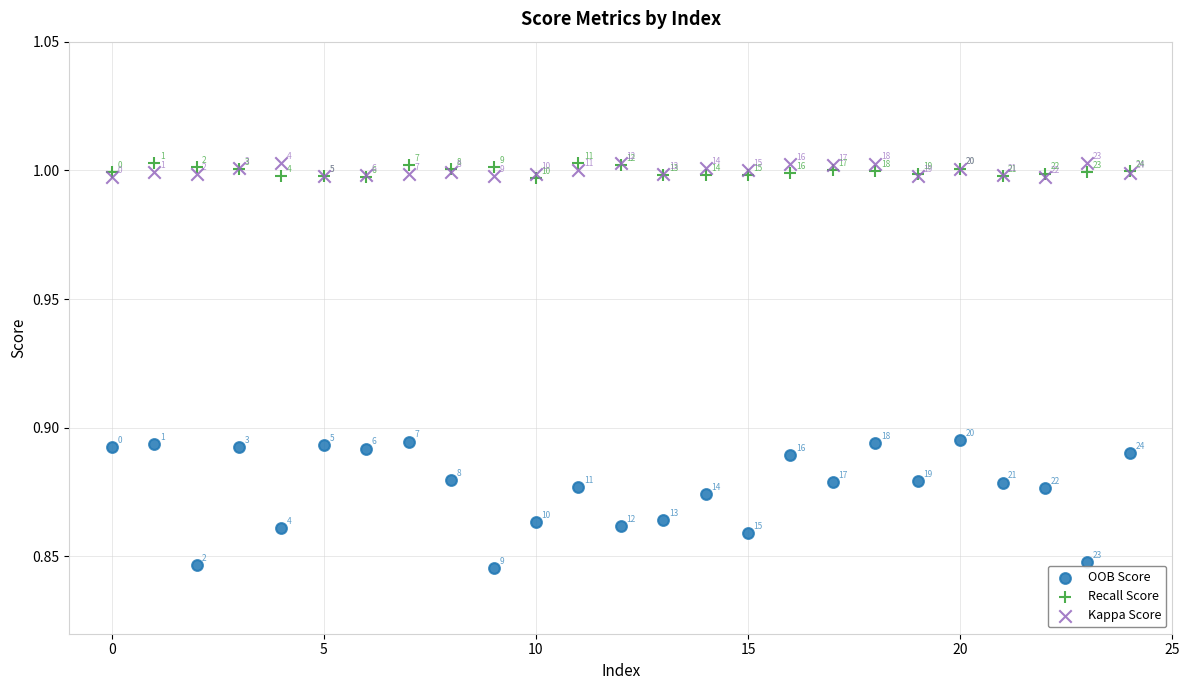

Which series reaches the maximum Y coordinate?

Kappa Score